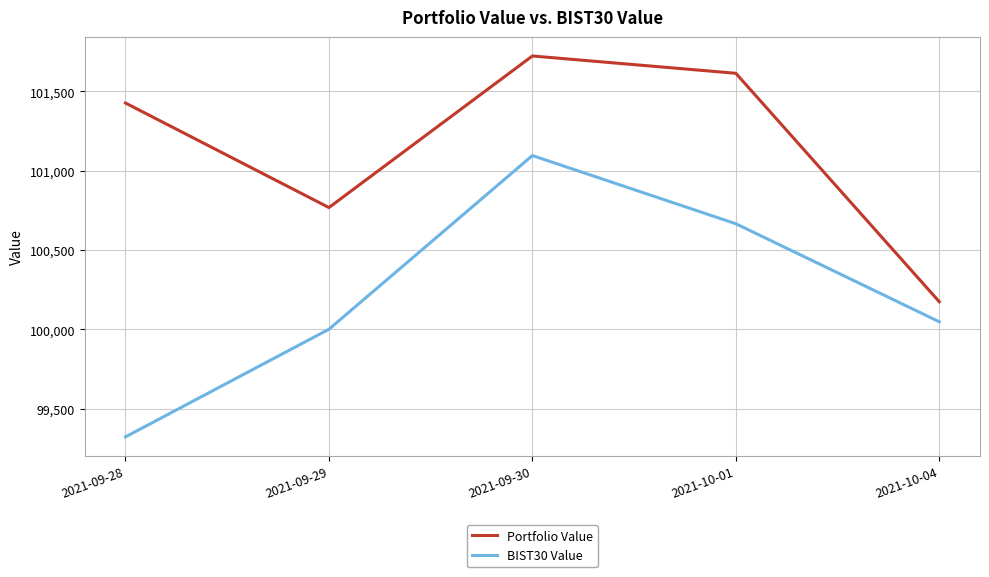

What is the maximum value shown in the chart?

101722.3